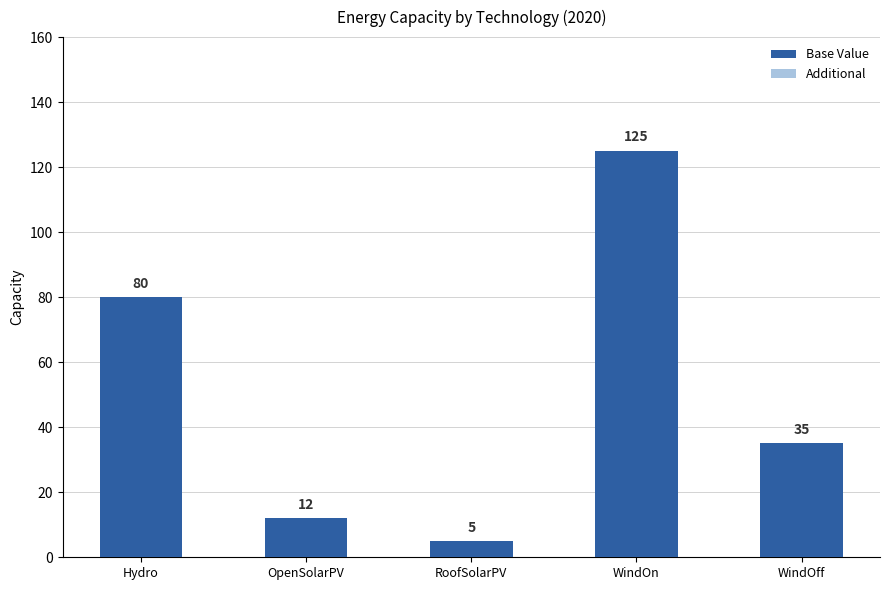

What is the maximum value shown in the chart?

125